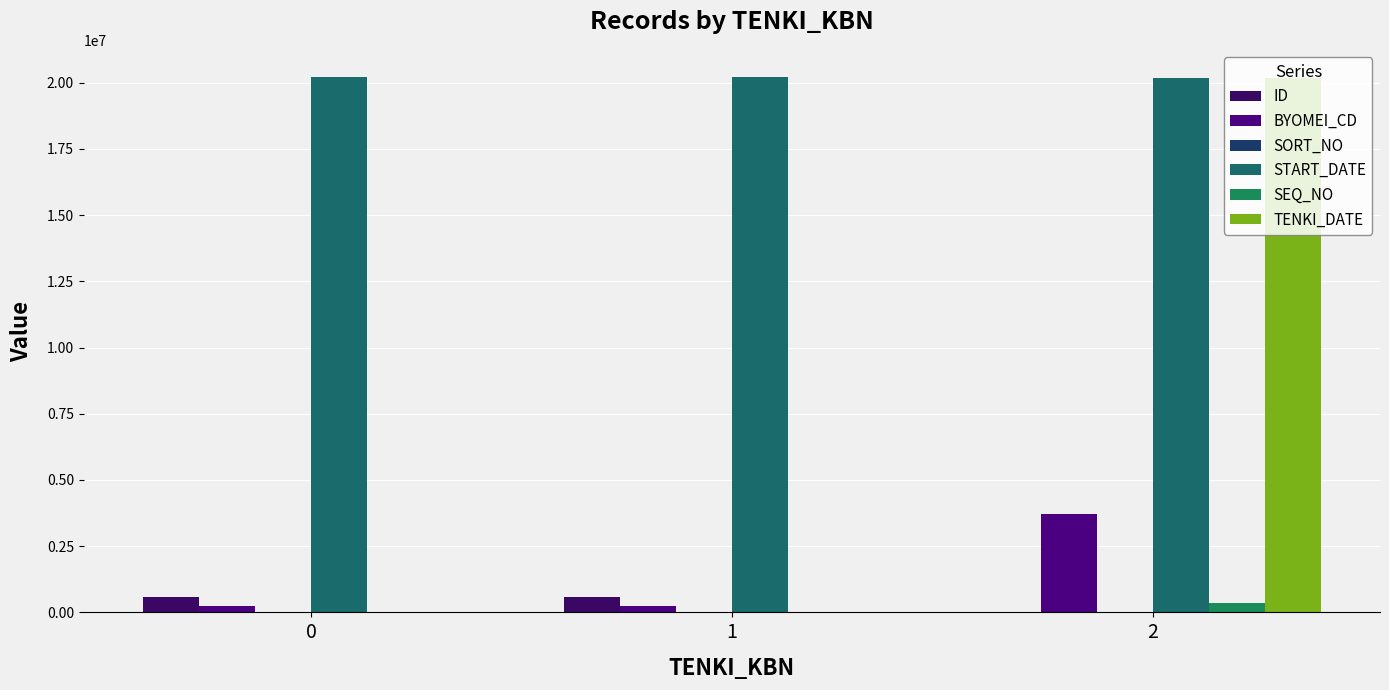

True or false: START_DATE has a value of 36197529 at 2.

False